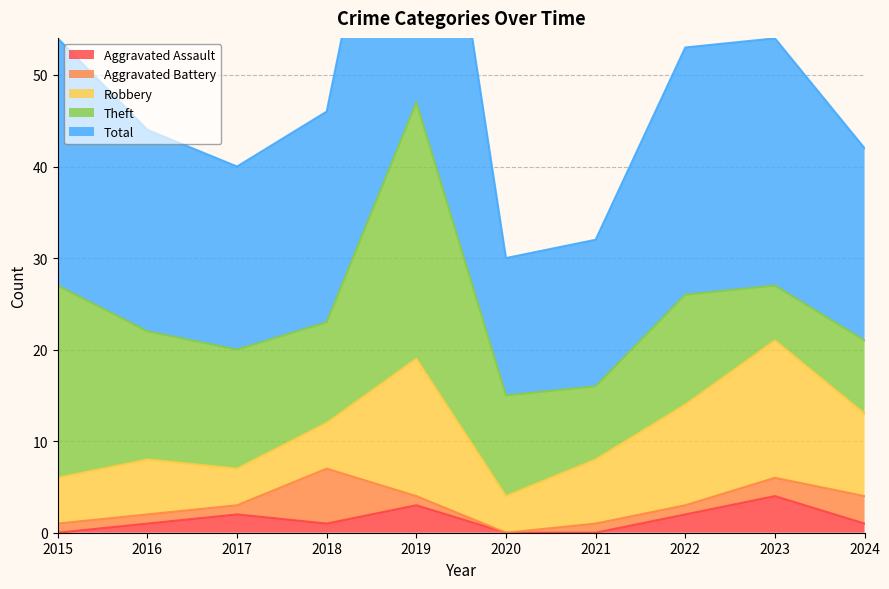

Reading left to right, transcribe all the data shown in this chart.

Aggravated Assault: 2015=0	2016=1	2017=2	2018=1	2019=3	2020=0	2021=0	2022=2	2023=4	2024=1
Aggravated Battery: 2015=1	2016=1	2017=1	2018=6	2019=1	2020=0	2021=1	2022=1	2023=2	2024=3
Robbery: 2015=5	2016=6	2017=4	2018=5	2019=15	2020=4	2021=7	2022=11	2023=15	2024=9
Theft: 2015=21	2016=14	2017=13	2018=11	2019=28	2020=11	2021=8	2022=12	2023=6	2024=8
Total: 2015=27	2016=22	2017=20	2018=23	2019=47	2020=15	2021=16	2022=27	2023=27	2024=21